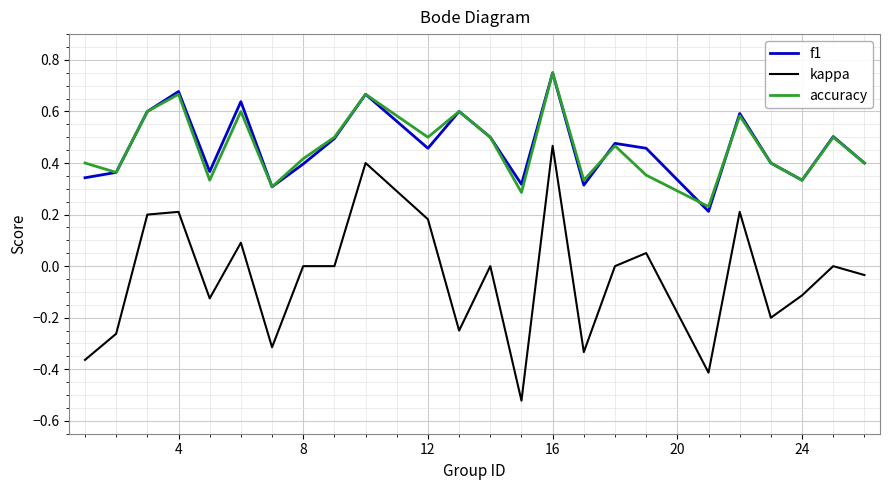

True or false: accuracy and kappa cross at least once.

False